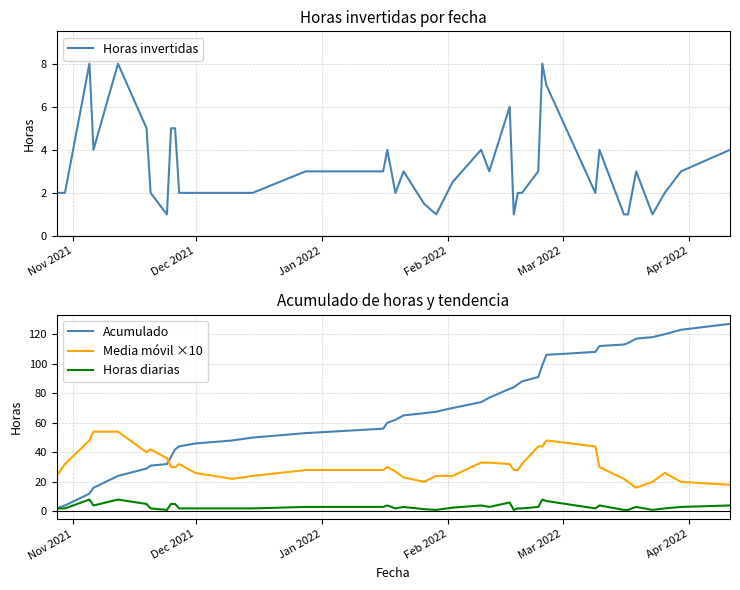

How many series are shown in this chart?

4